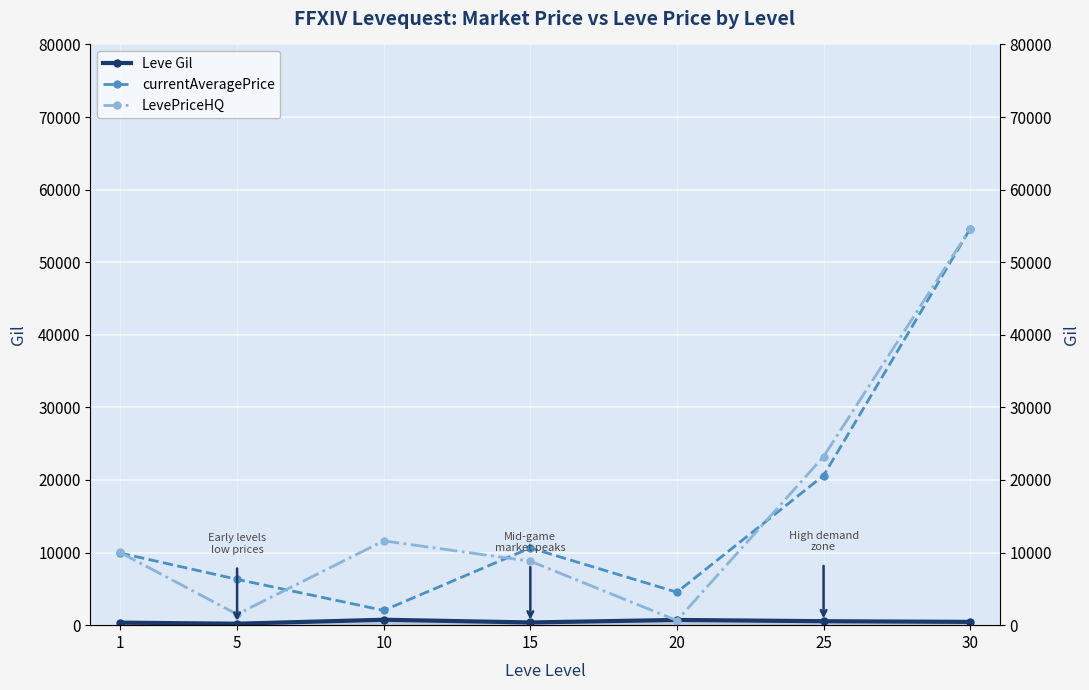

What are all the series names shown in the legend?

Leve Gil, currentAveragePrice, LevePriceHQ